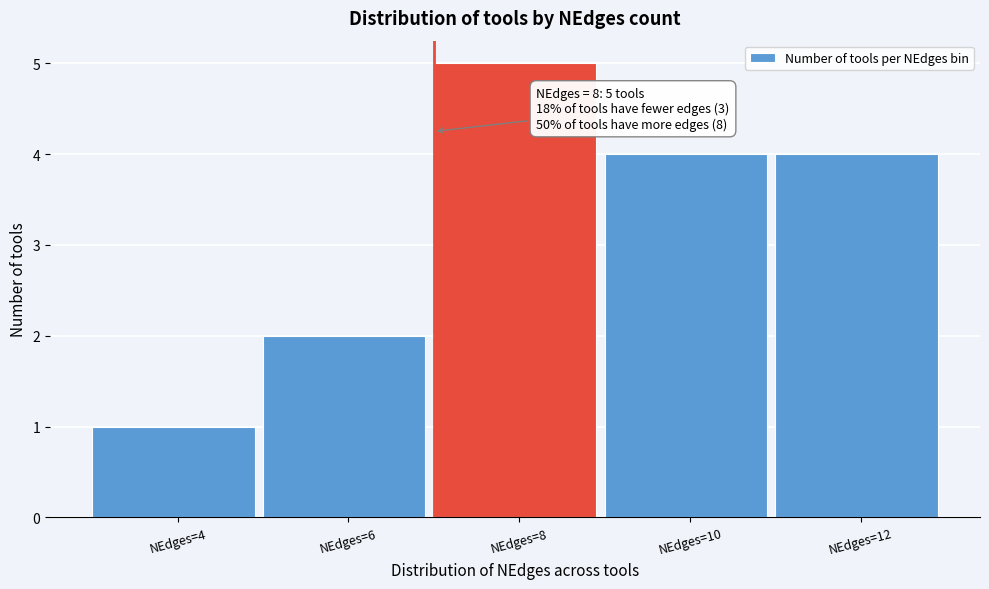

Reading left to right, what are all the values shown in this chart?

NEdges=4=1	NEdges=6=2	NEdges=8=5	NEdges=10=4	NEdges=12=4